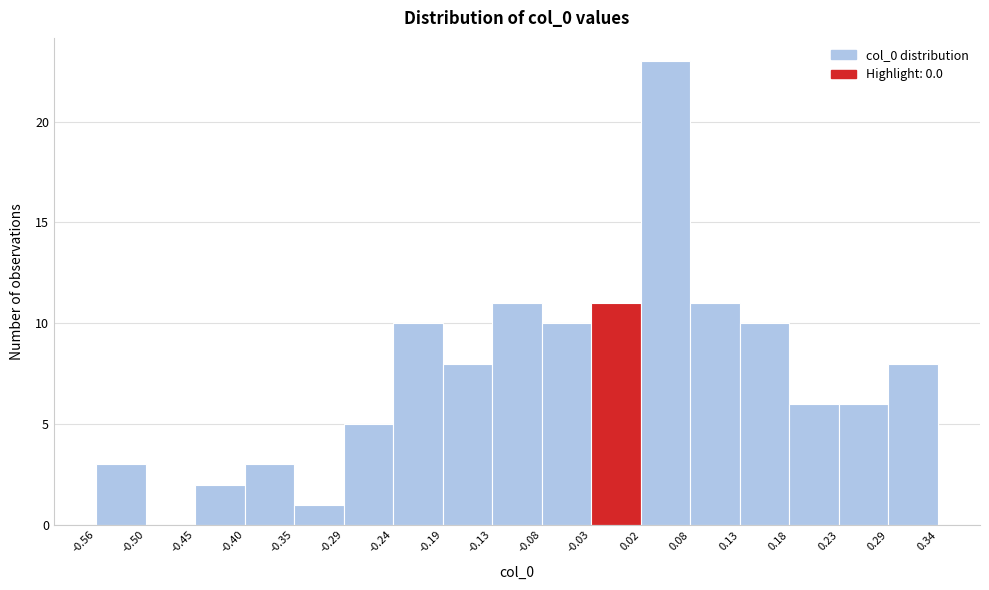

What is the height of the bar covering -0.03 to 0.02 on the x-axis? The values are not printed on the chart, so give them approximately, as read against the axis.

11